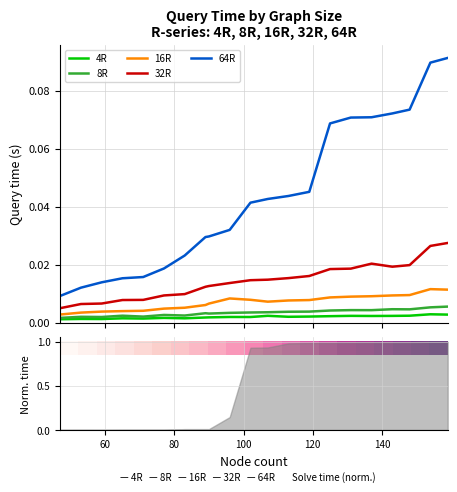

True or false: 64R and 32R intersect in this chart.

False